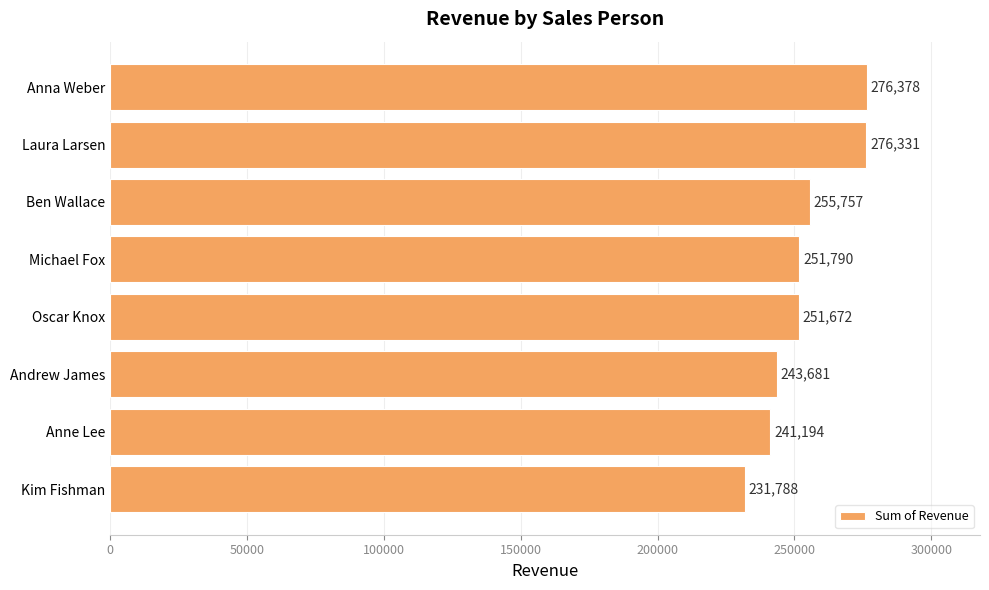

List the labels in order of value, largest first.

Anna Weber, Laura Larsen, Ben Wallace, Michael Fox, Oscar Knox, Andrew James, Anne Lee, Kim Fishman